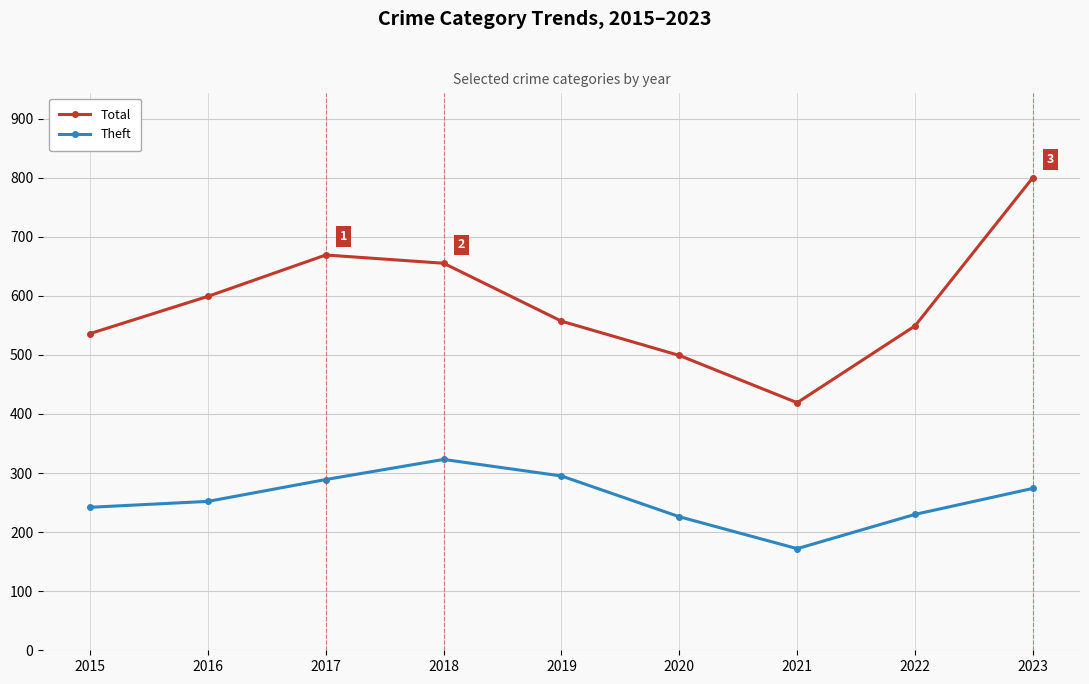

What is the maximum value shown in the chart?

800